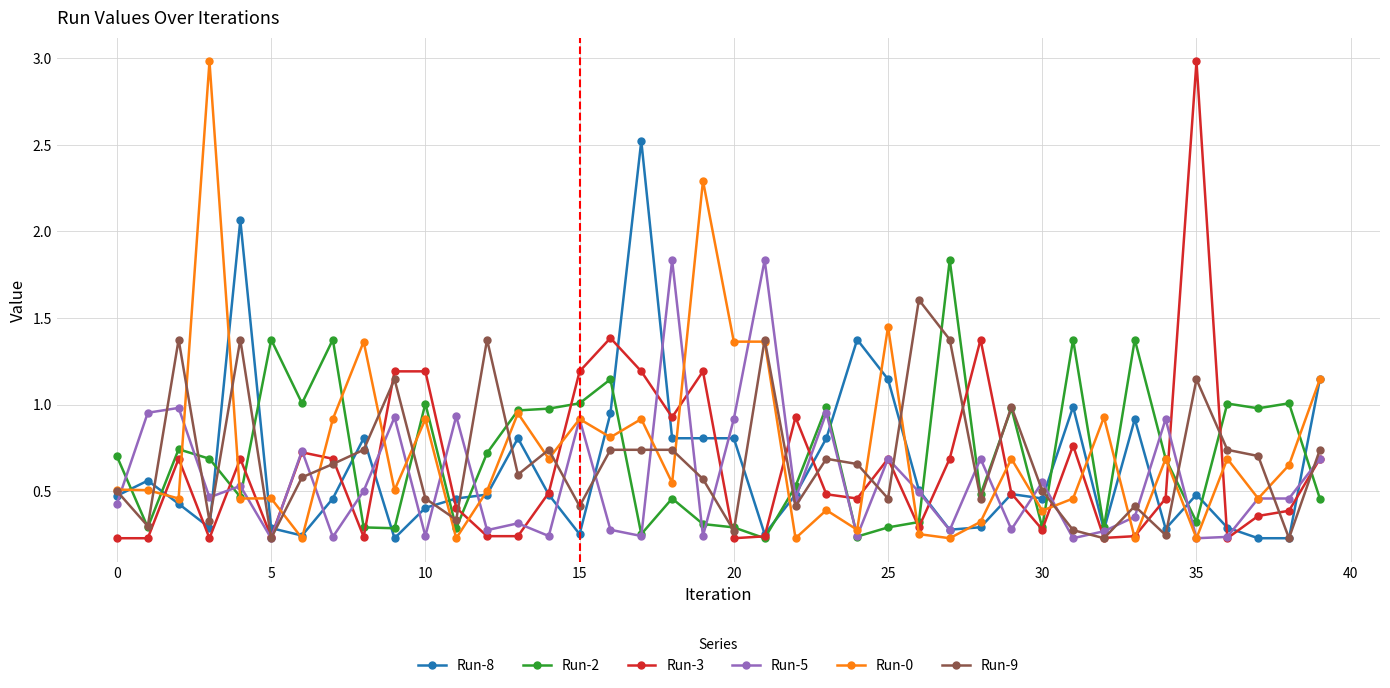

Which series has the largest total across all categories?

Run-0